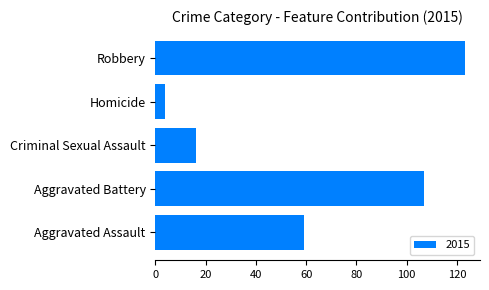

At which category does the chart reach its peak across all series?

Robbery